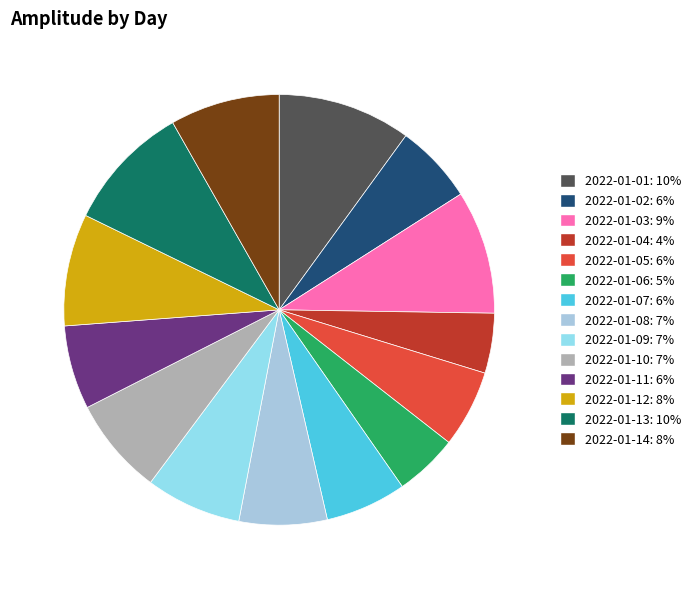

Rank the categories by value from lowest to highest.

2022-01-04, 2022-01-06, 2022-01-05, 2022-01-02, 2022-01-07, 2022-01-11, 2022-01-08, 2022-01-09, 2022-01-10, 2022-01-14, 2022-01-12, 2022-01-03, 2022-01-13, 2022-01-01